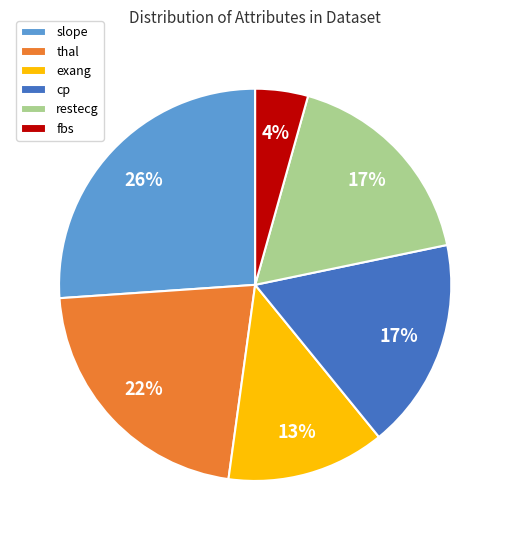

Do slope and restecg together represent more than half of the pie?

No